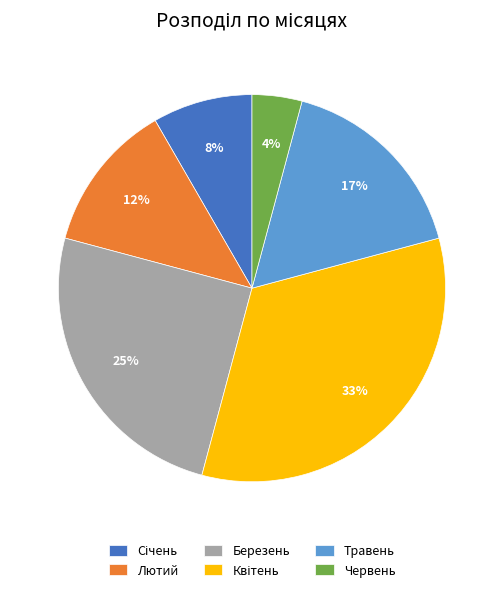

True or false: Лютий accounts for 4% of the total.

False